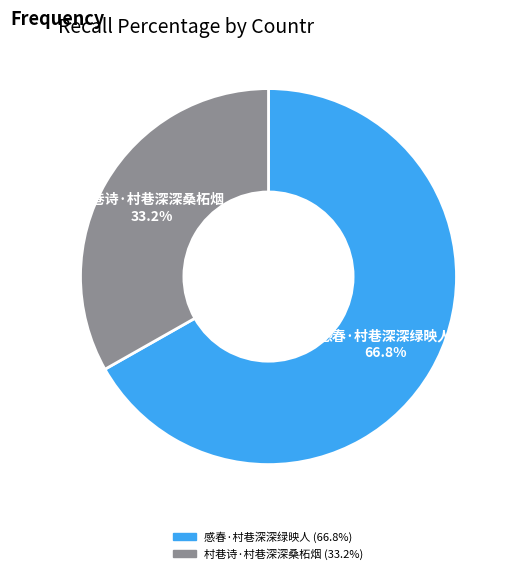

Count the number of slices in the pie.

2